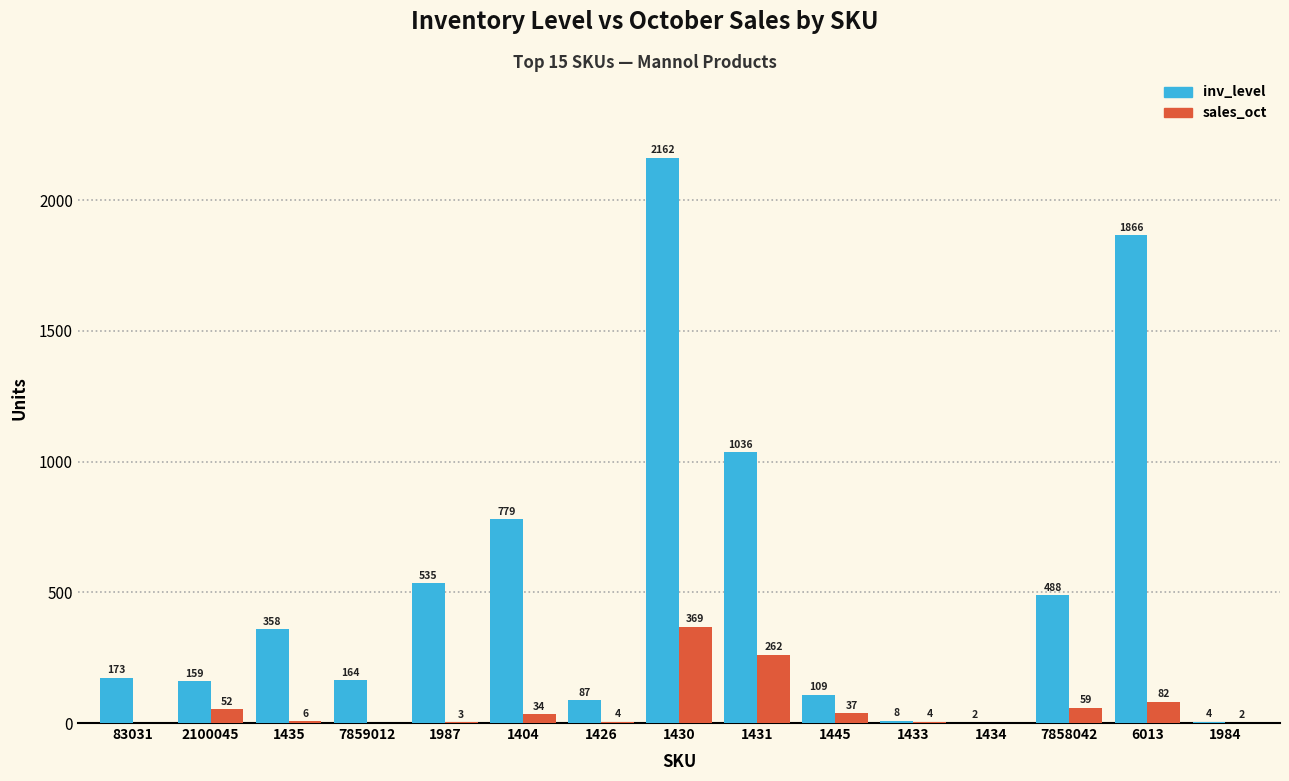

What is the sum of all inv_level values?

7930